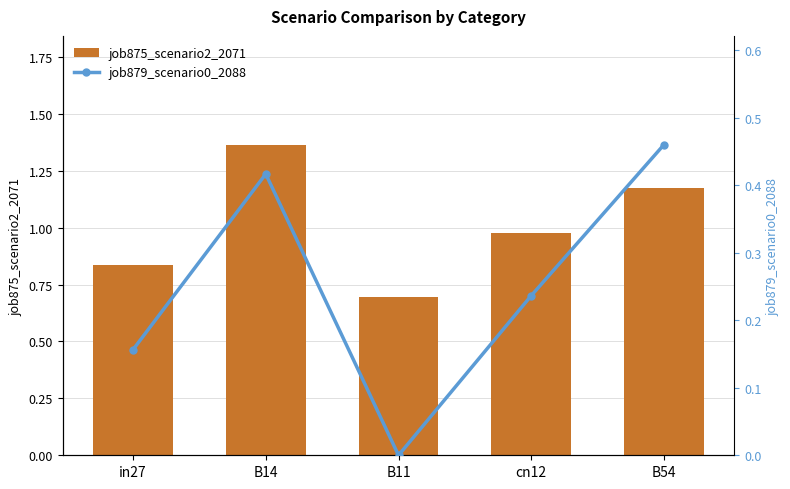

What is the sum of all job875_scenario2_2071 values?

5.0